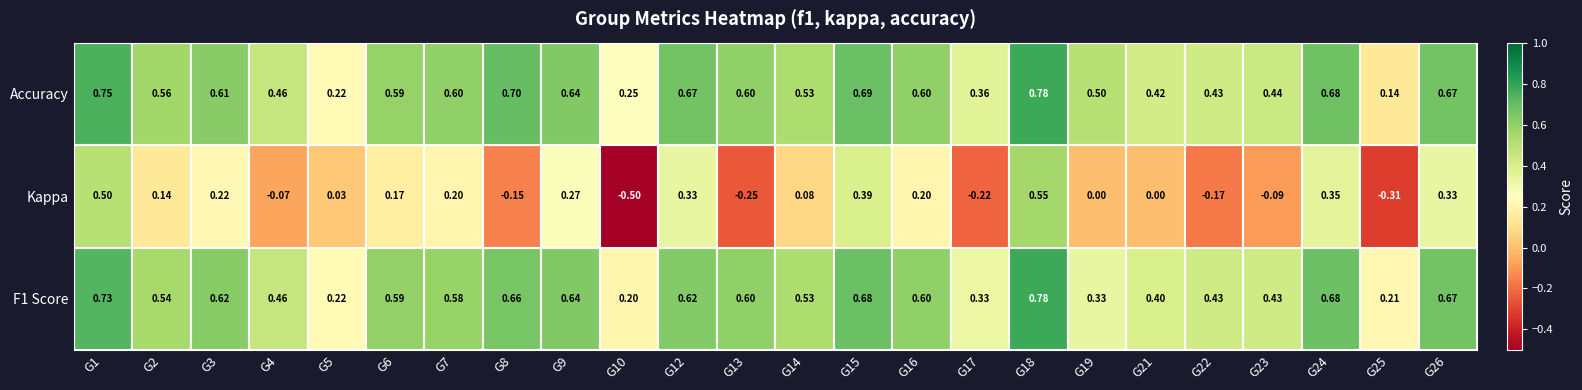

Which series changed the most between G9 and G18?

Kappa